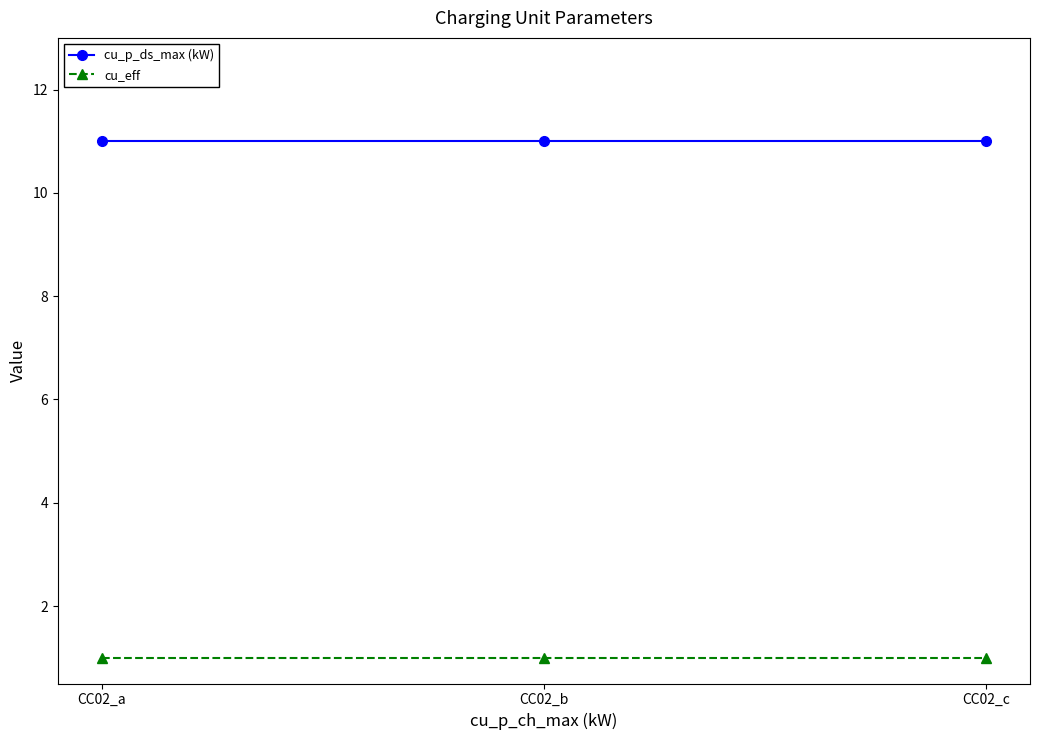

Reading left to right, list all the values displayed in this chart.

cu_p_ds_max (kW): CC02_a=11	CC02_b=11	CC02_c=11
cu_eff: CC02_a=1	CC02_b=1	CC02_c=1